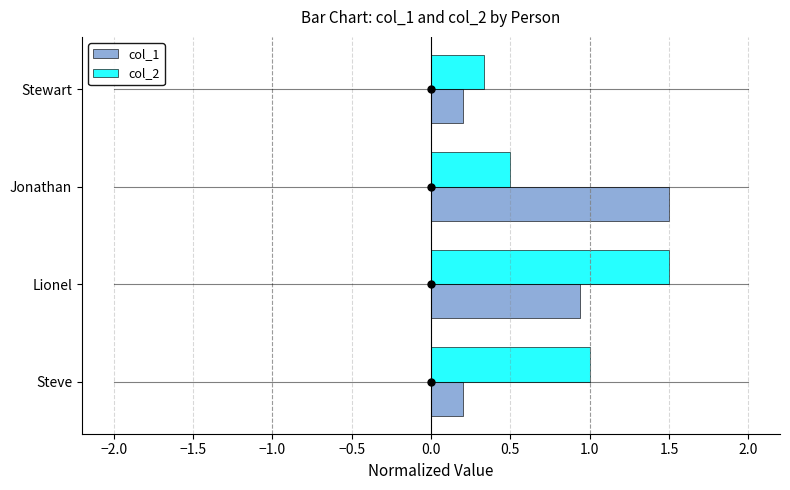

The value of col_2 at Jonathan is 0.3. True or false?

False